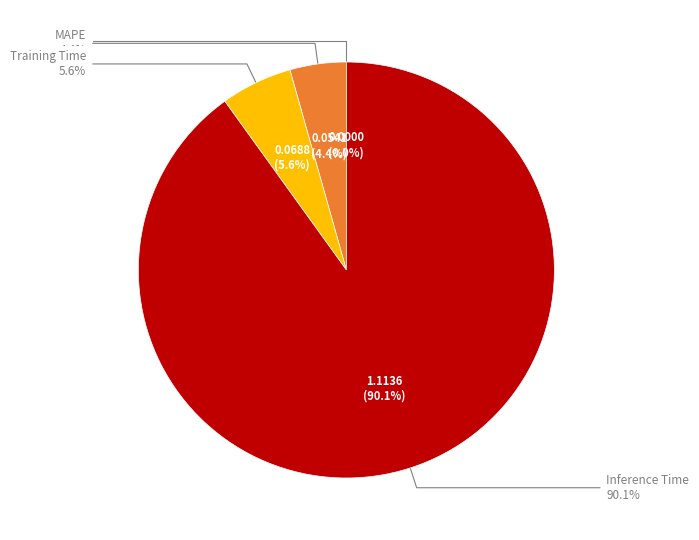

Which slice is the largest?

Inference Time